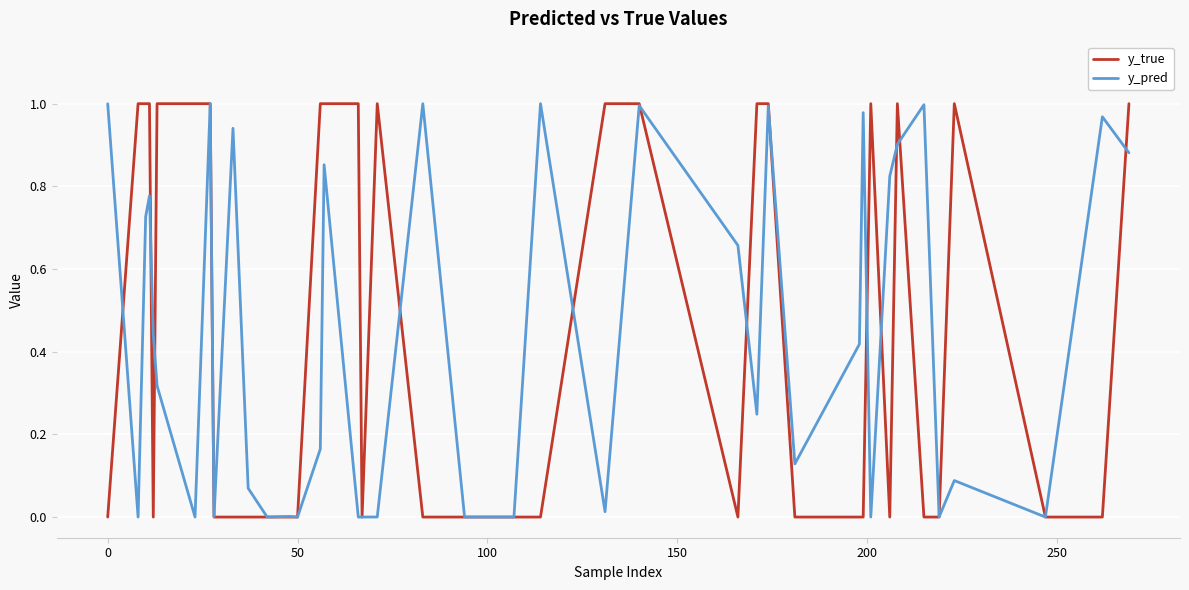

Which series has the widest spread of values?

y_true